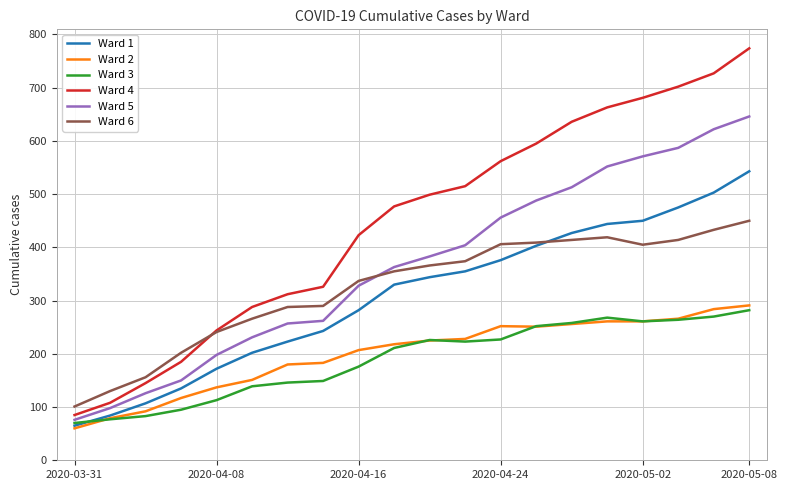

Which series has the largest range (max minus min)?

Ward 4